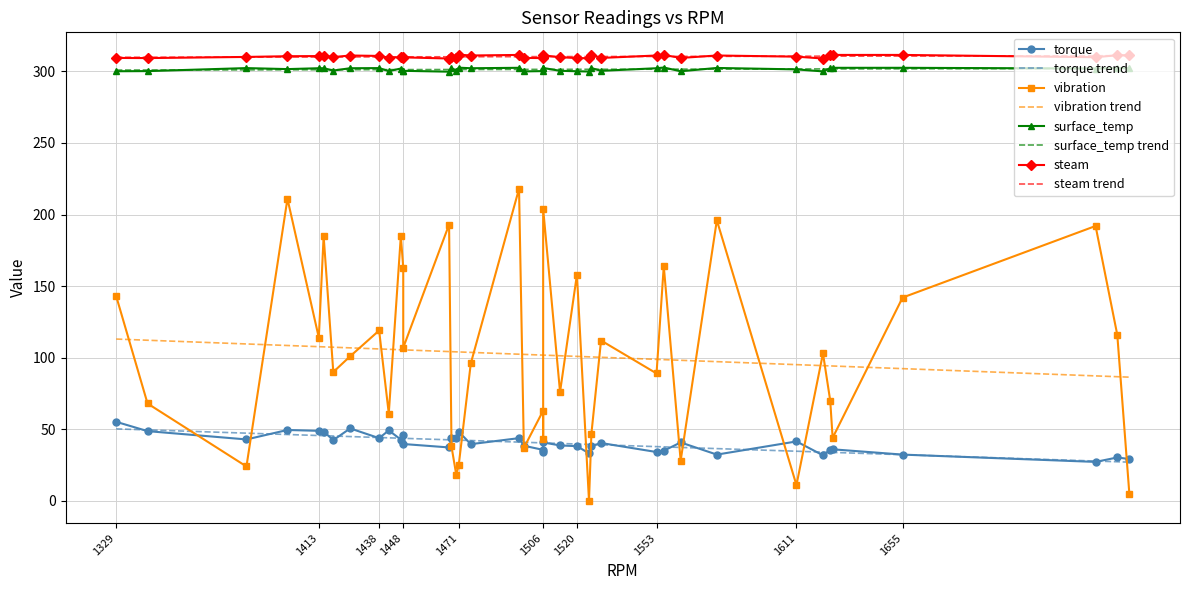

Between 1498 and 1442, which series saw the biggest shift?

vibration